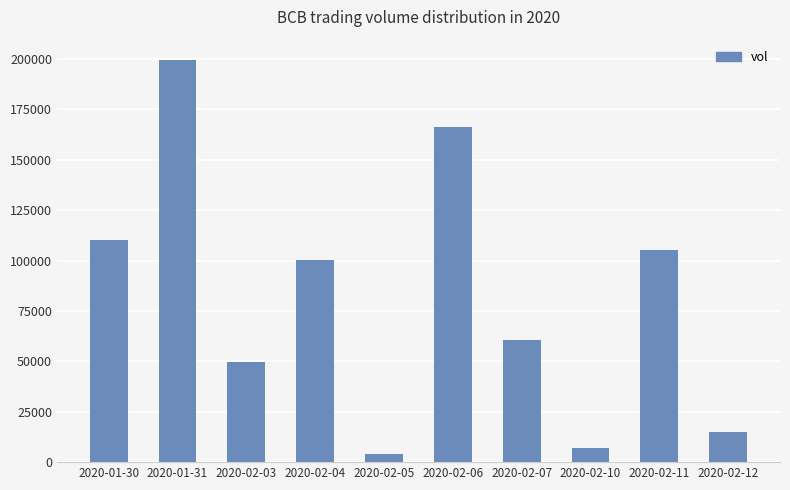

What is the difference between the maximum and minimum values?

195600